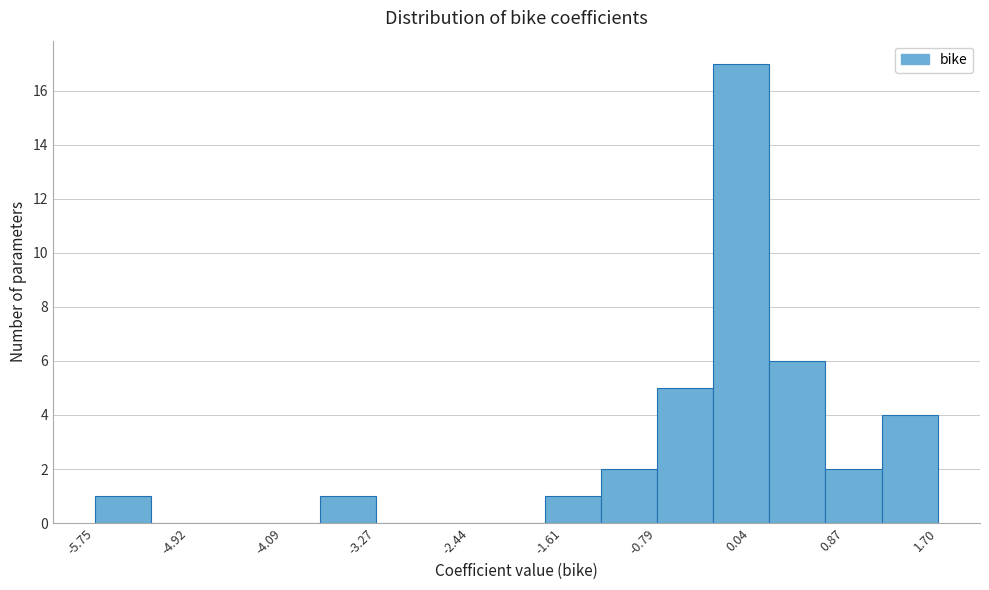

Reading left to right, transcribe this chart: for each bar, give the range it covers on the x-axis and its height. Neither the bar edges nor the heights are printed on the chart, so give them approximately, as read against the axes.

-5.7 to -5.3: 1
-5.3 to -4.8: 0
-4.8 to -4.3: 0
-4.3 to -3.8: 0
-3.8 to -3.3: 1
-3.3 to -2.8: 0
-2.8 to -2.3: 0
-2.3 to -1.8: 0
-1.8 to -1.3: 1
-1.3 to -0.8: 2
-0.8 to -0.3: 5
-0.3 to 0.2: 17
0.2 to 0.7: 6
0.7 to 1.2: 2
1.2 to 1.7: 4